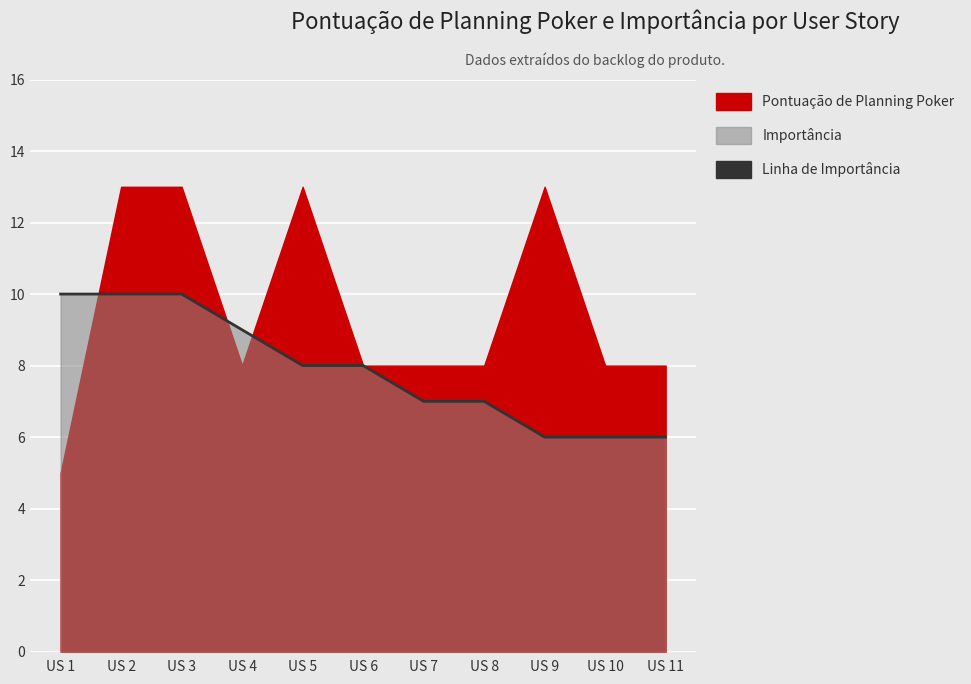

Approximately how many times larger is the value at US 2 compared to US 8?

1.4